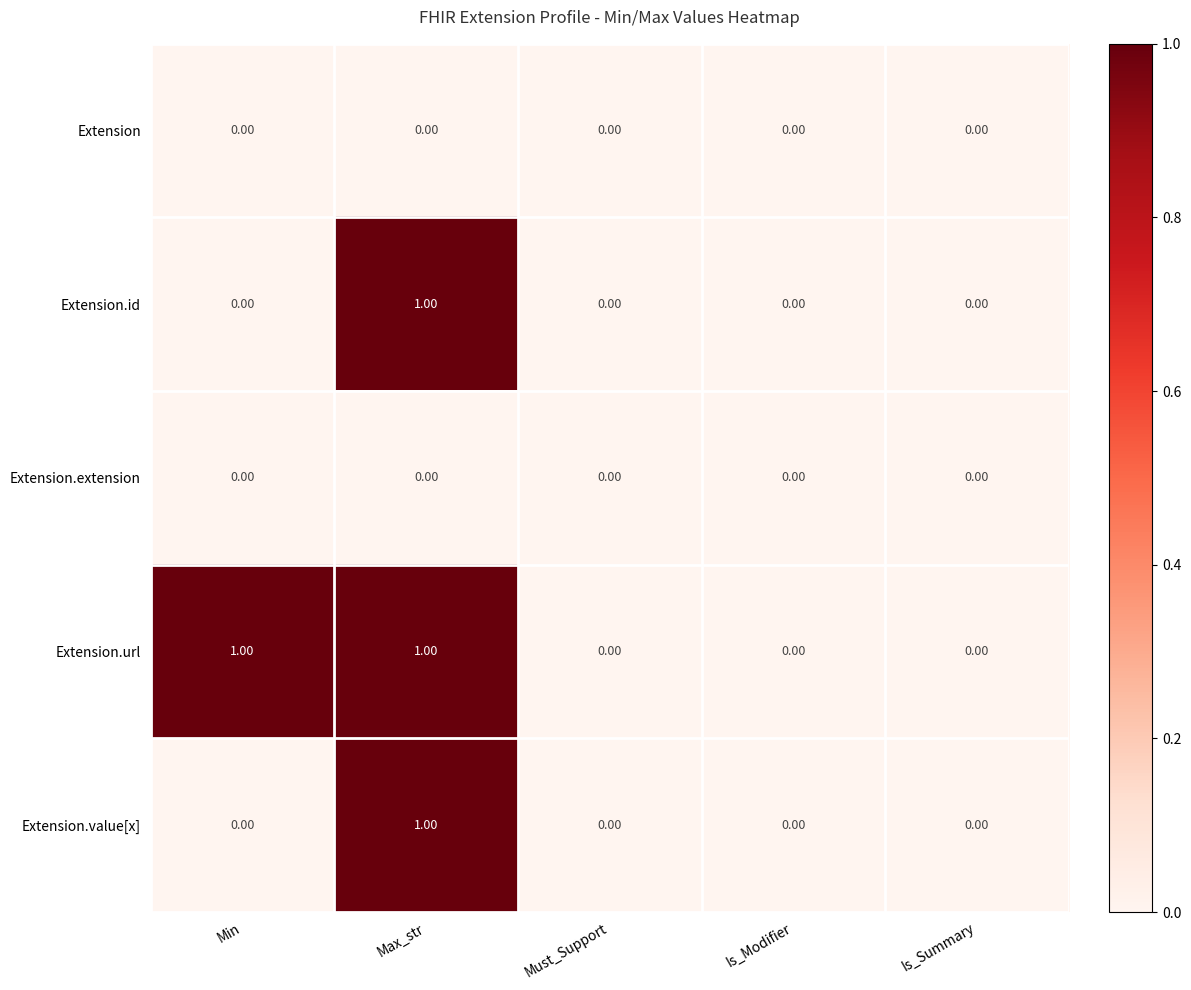

At which category is the sum across all series the highest?

Max_str